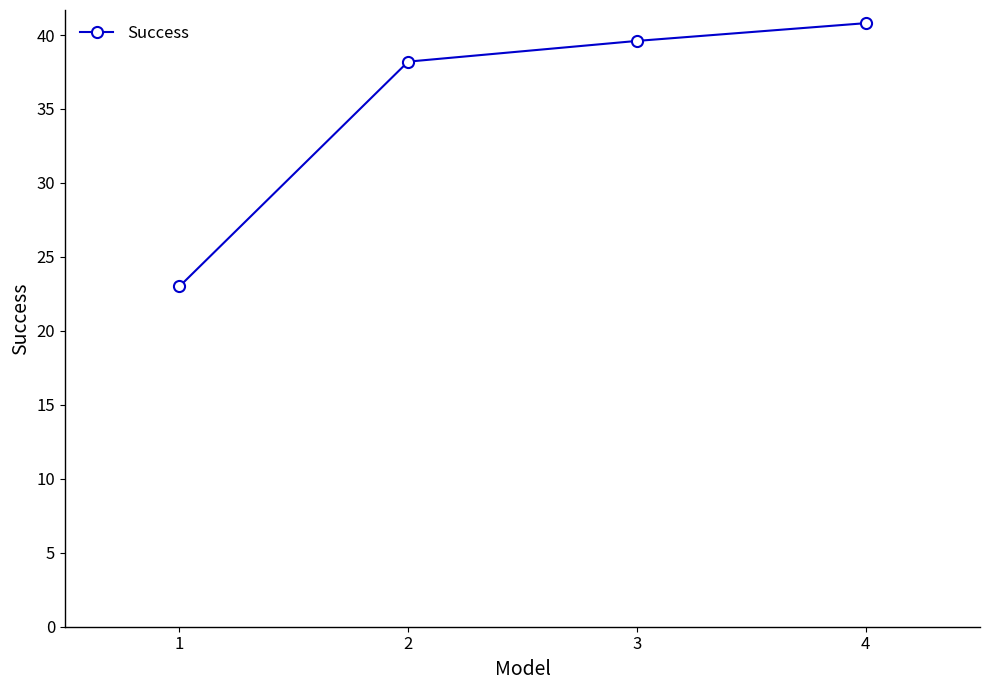

What is the sum of all values?

141.6